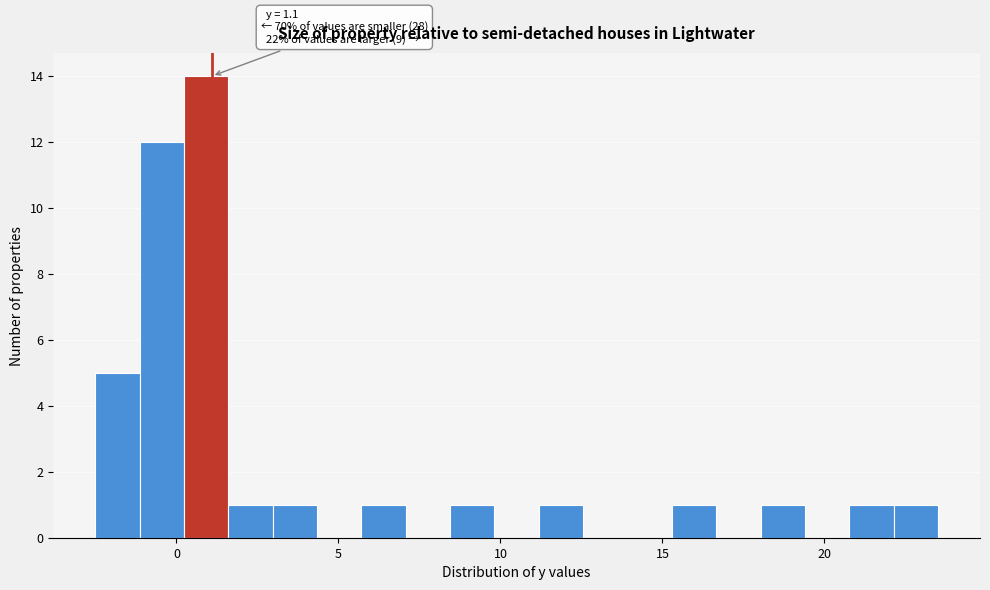

Around what value on the x-axis is the tallest bar? Give the approximate position of its centre, as read against the axis.

1.0